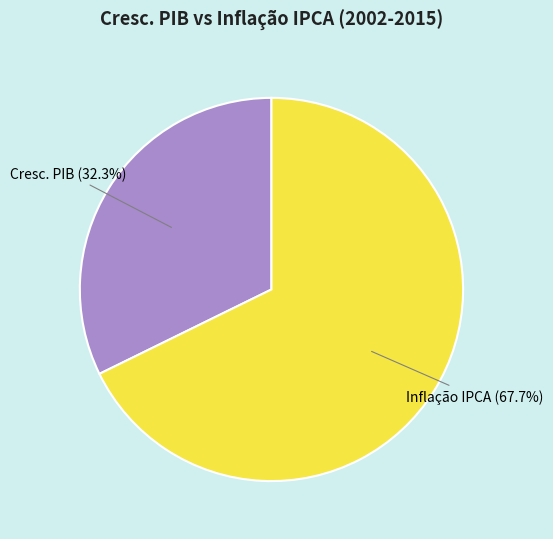

Count the number of slices in the pie.

2